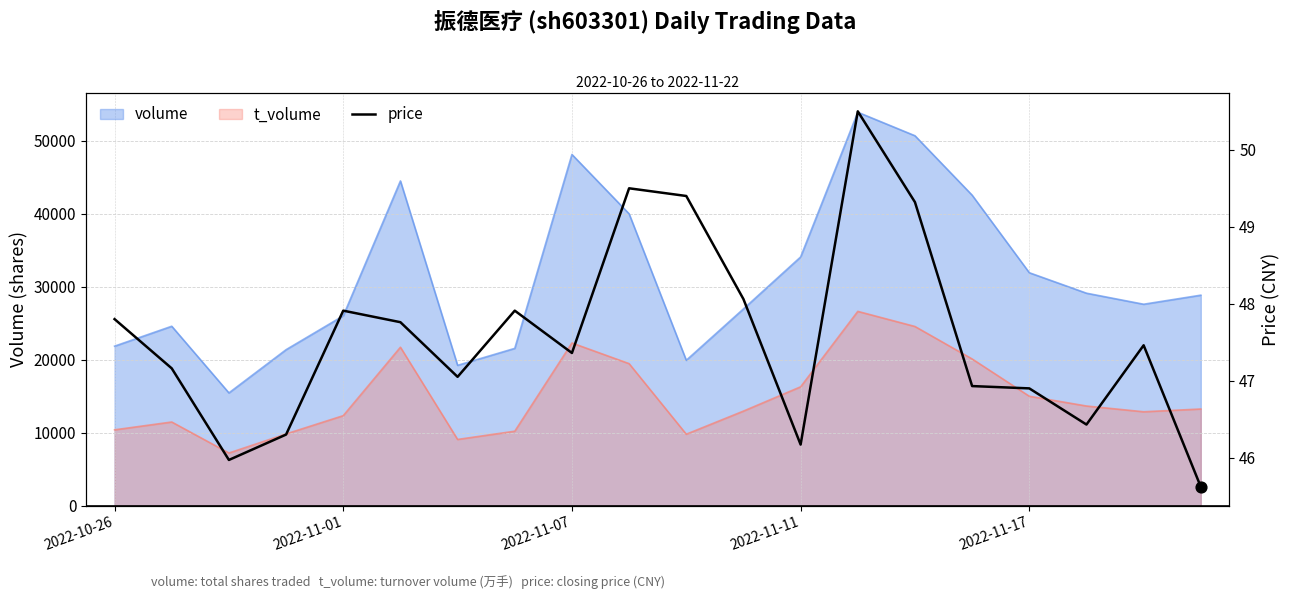

Which has a higher value, 16 or 19?

16